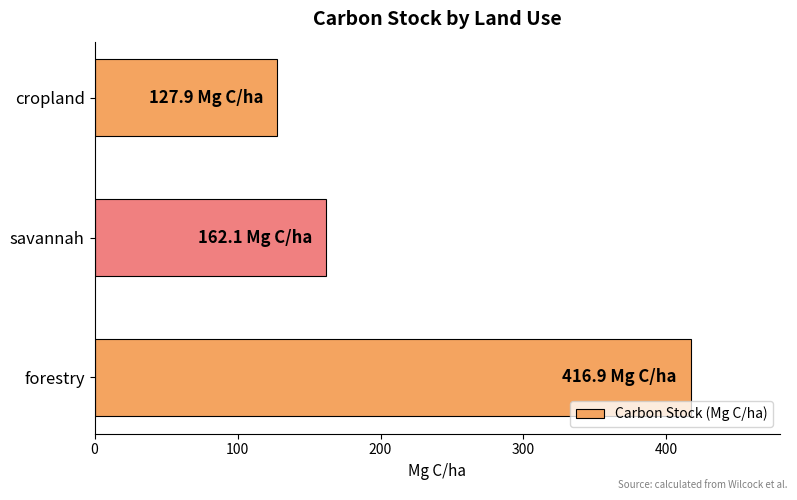

At which category does the chart reach its peak across all series?

forestry